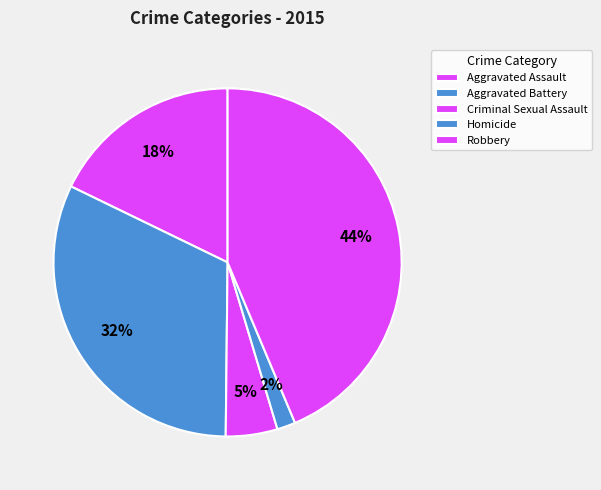

Is there a majority slice in this chart?

No